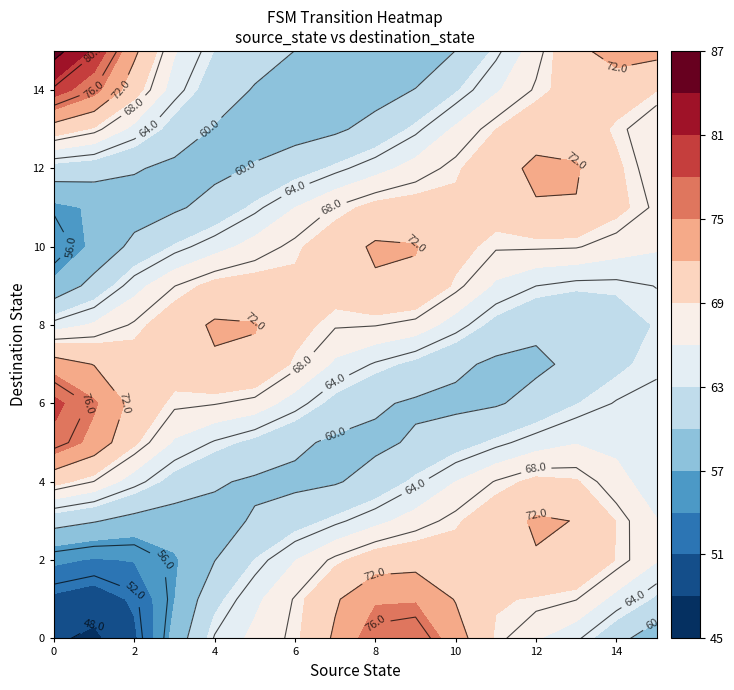

List the series in order of their peak value, highest first.

0, 2, 4, 7, 9, 11, 13, 6, 8, 15, 1, 10, 3, 12, 5, 14